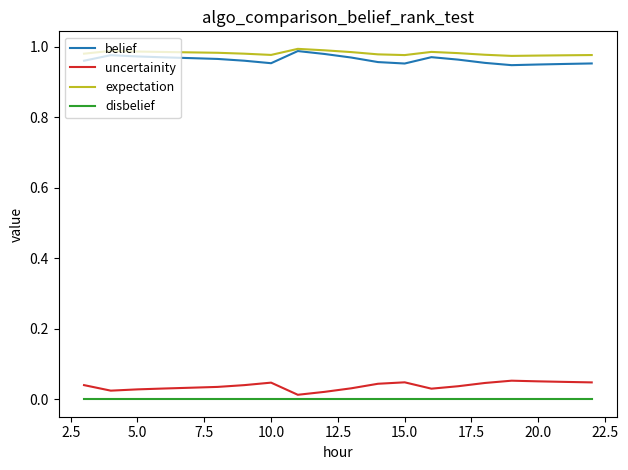

True or false: disbelief and belief cross at least once.

False